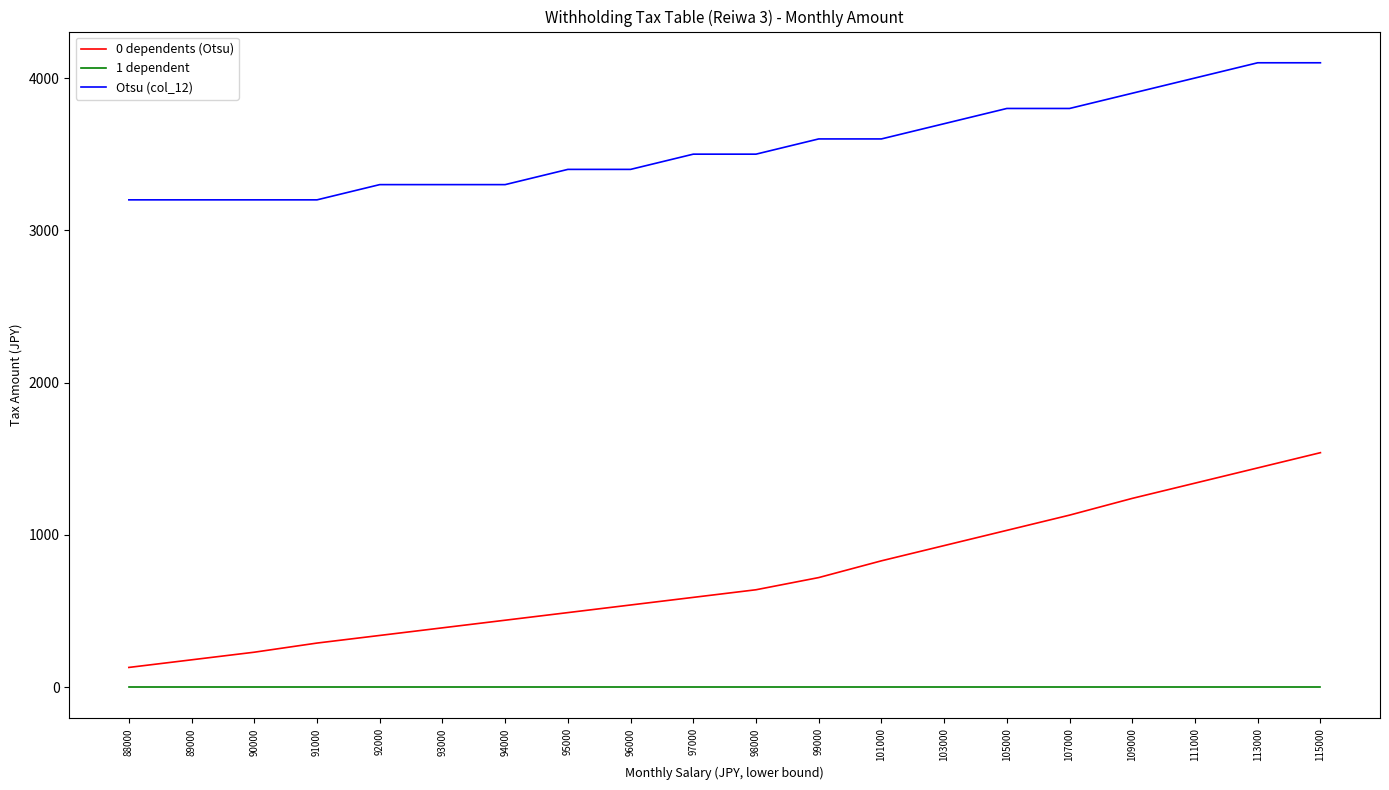

At how many categories does at least one series exceed 608?

20